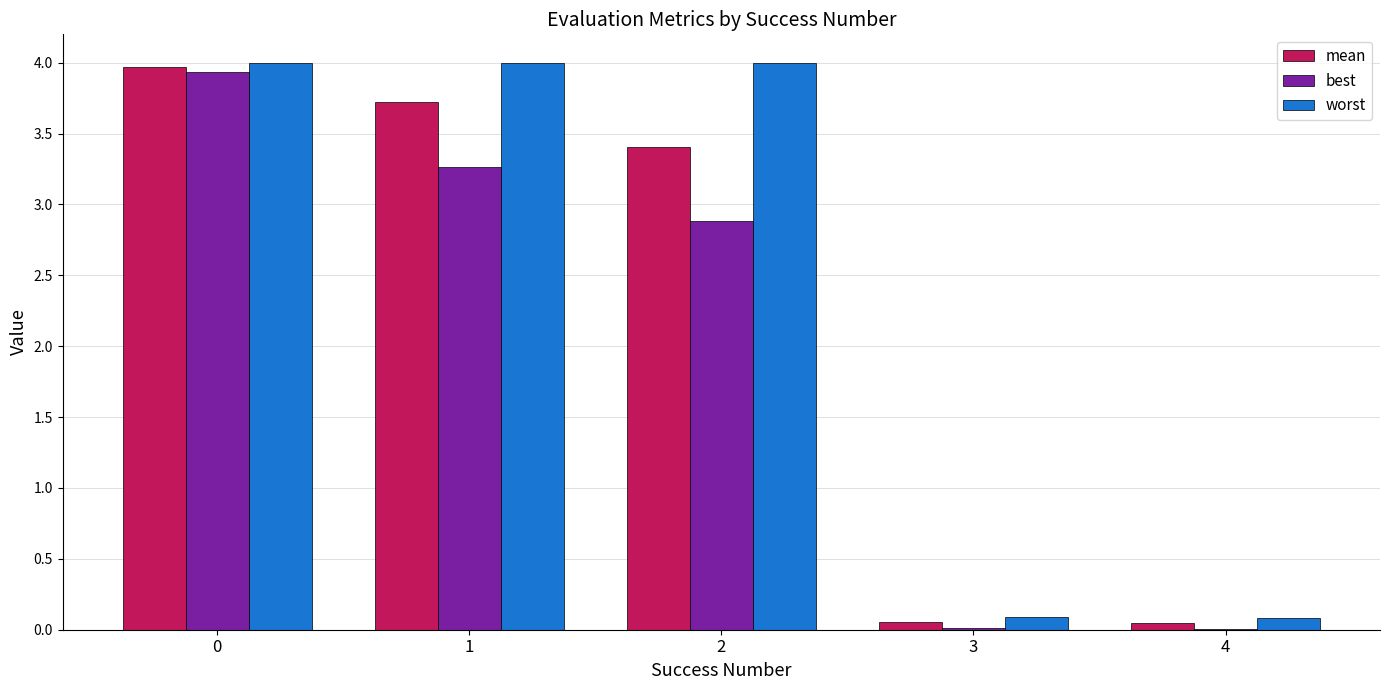

What is the greatest value displayed?

4.0